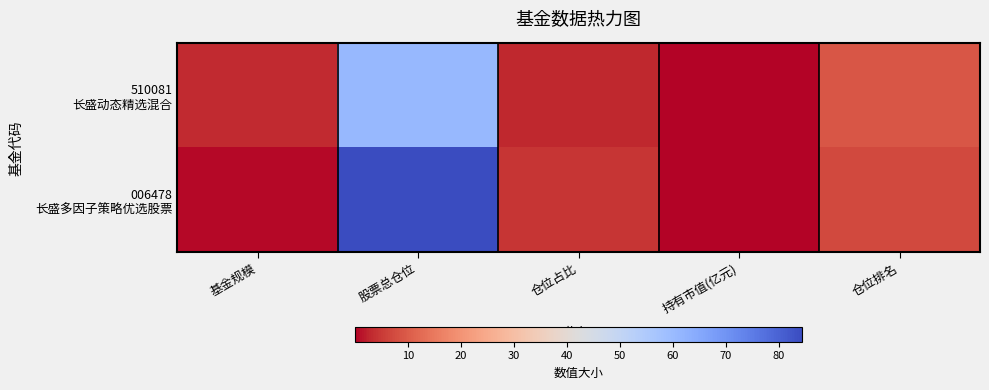

At which category does the chart reach its minimum across all series?

持有市值(亿元)